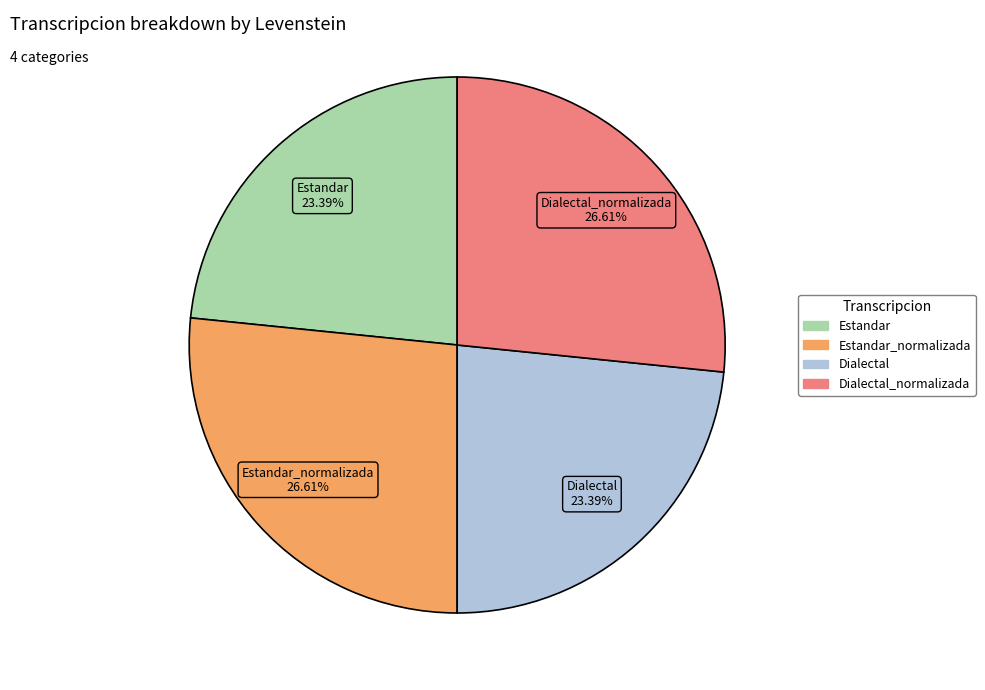

Count the number of slices in the pie.

4